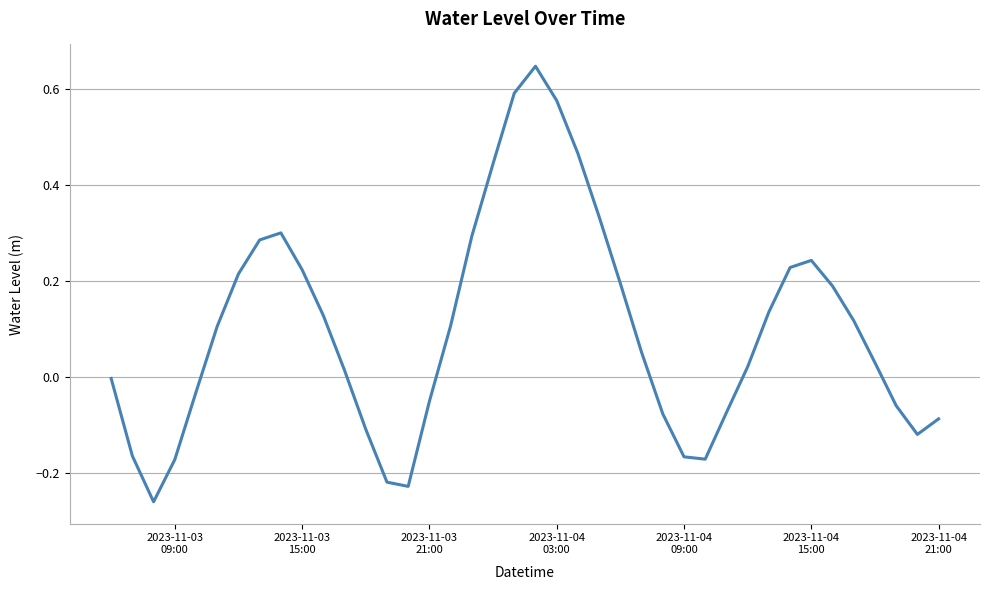

What is the difference between the maximum and minimum values?

0.9